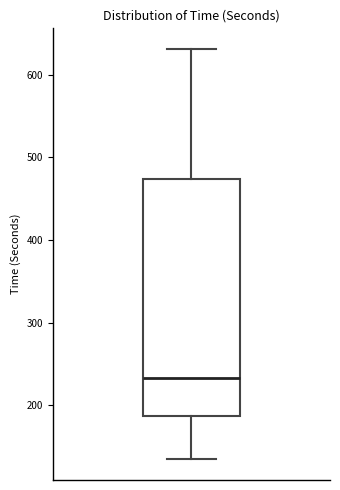

Read this box plot against the y-axis: the position of the median line, the range covered by the box, and the ends of both whiskers. The values are not printed on the chart, so give them approximately, as read against the axis.

median 230, box 190 to 470, whiskers 130 to 630